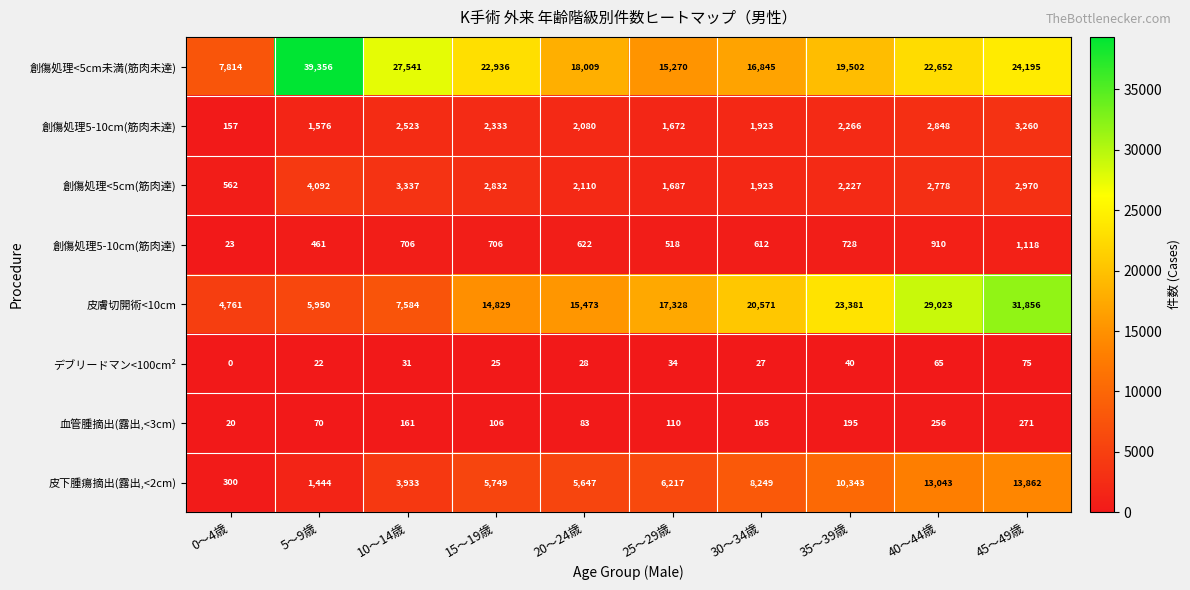

What is the difference between the highest and lowest values at 40～44歳?

28958